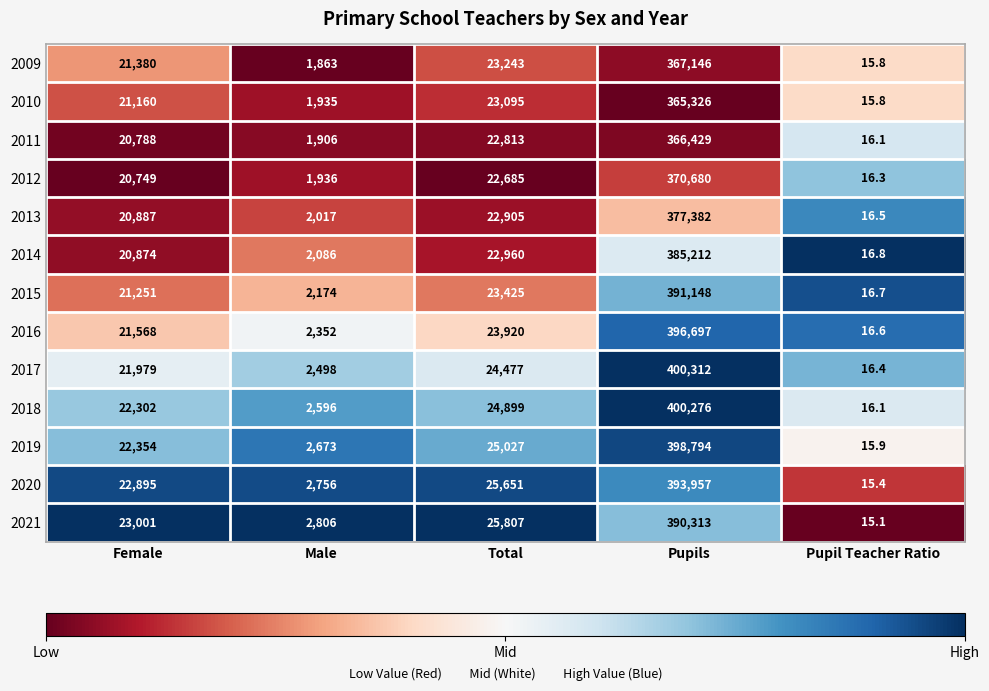

At which label does 2013 reach its minimum?

Pupil Teacher Ratio